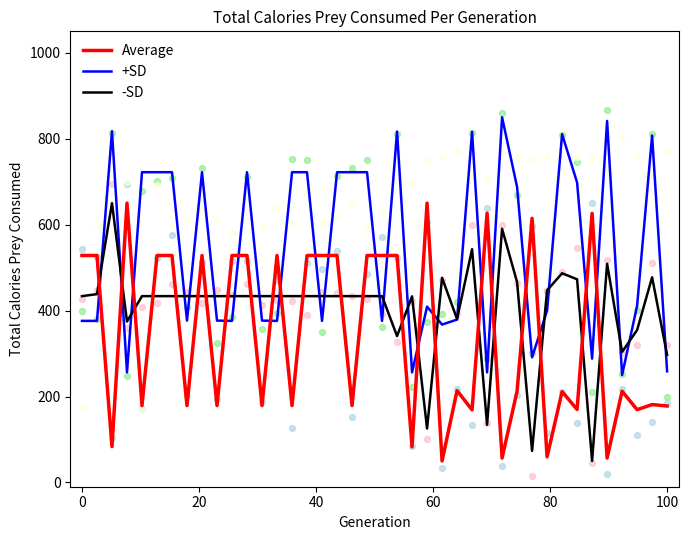

At how many categories does at least one series exceed 678?

19